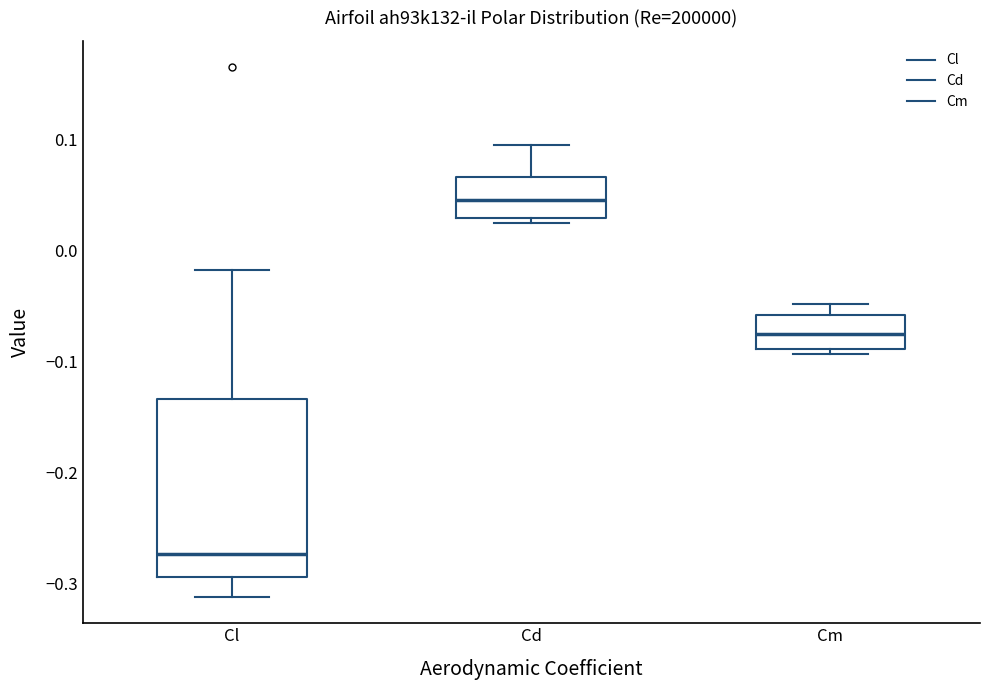

Which box is the tallest, from its lower edge to its upper edge?

Cl